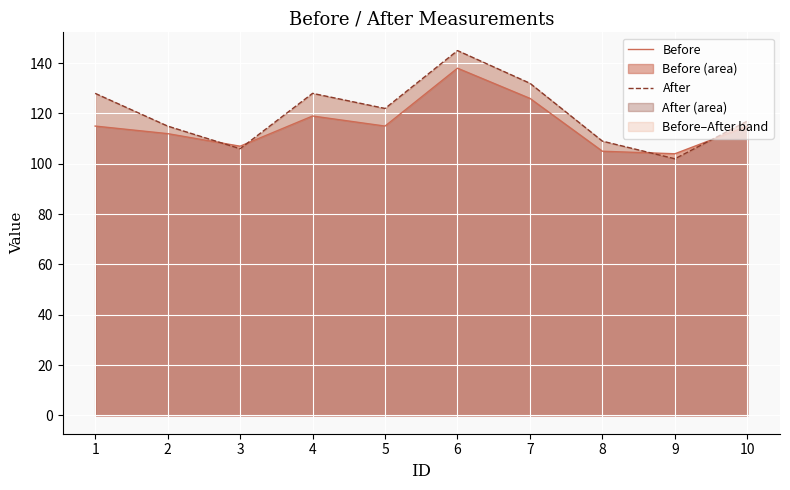

At which category is the sum across all series the highest?

6